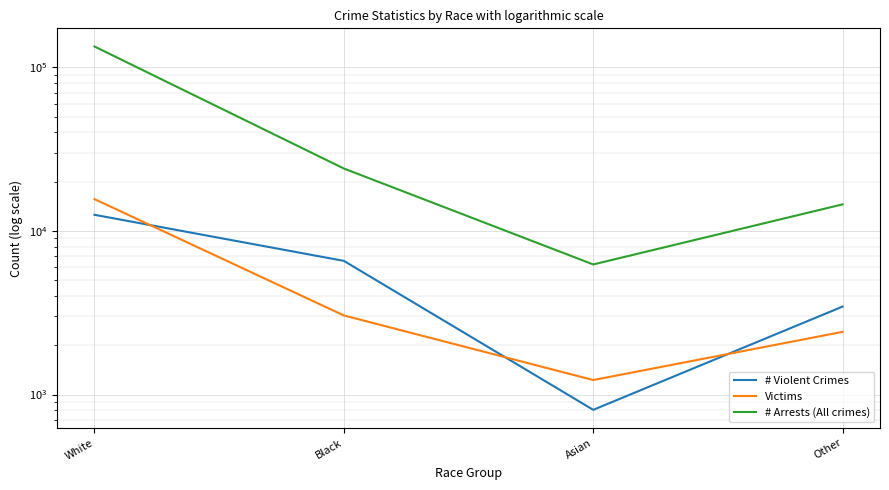

Count the # Violent Crimes values in the range 3448 to 12552.

3